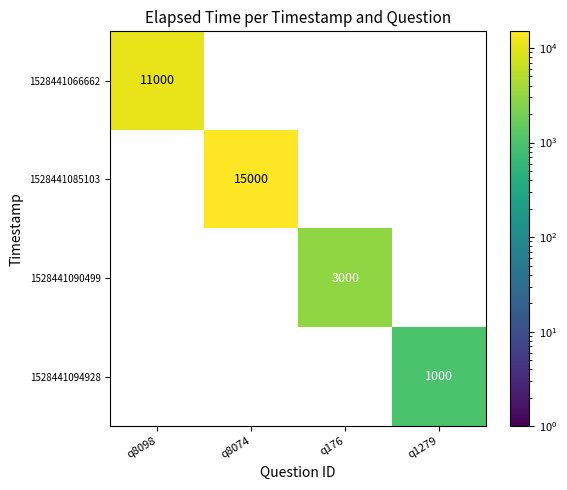

How many distinct data groups are displayed?

4